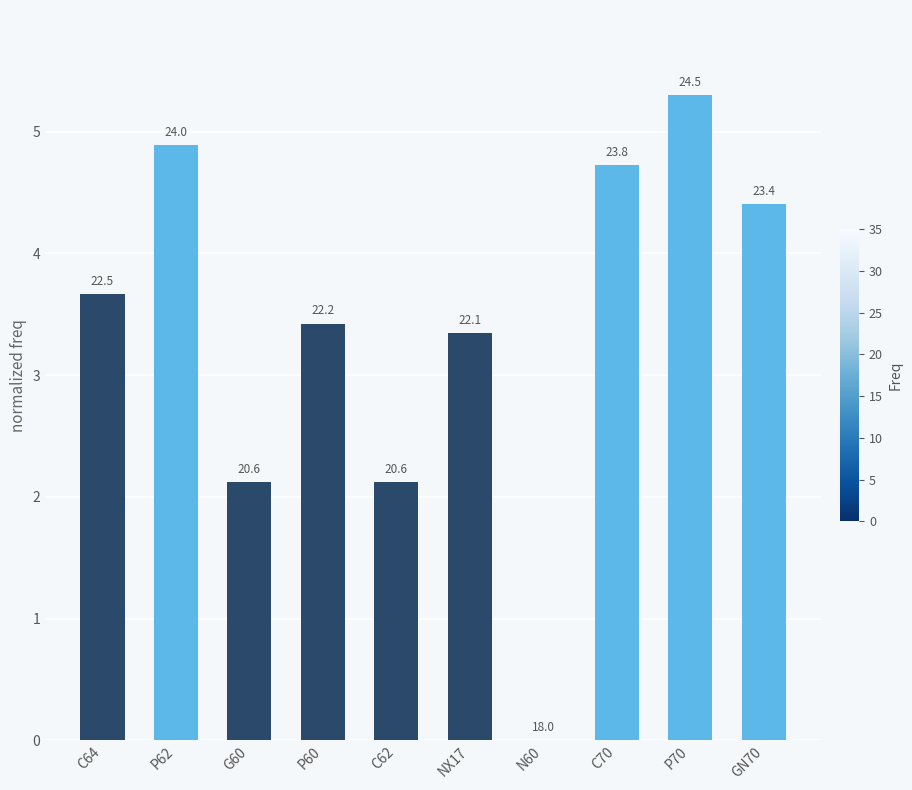

Which category has the lowest value across all series?

N60